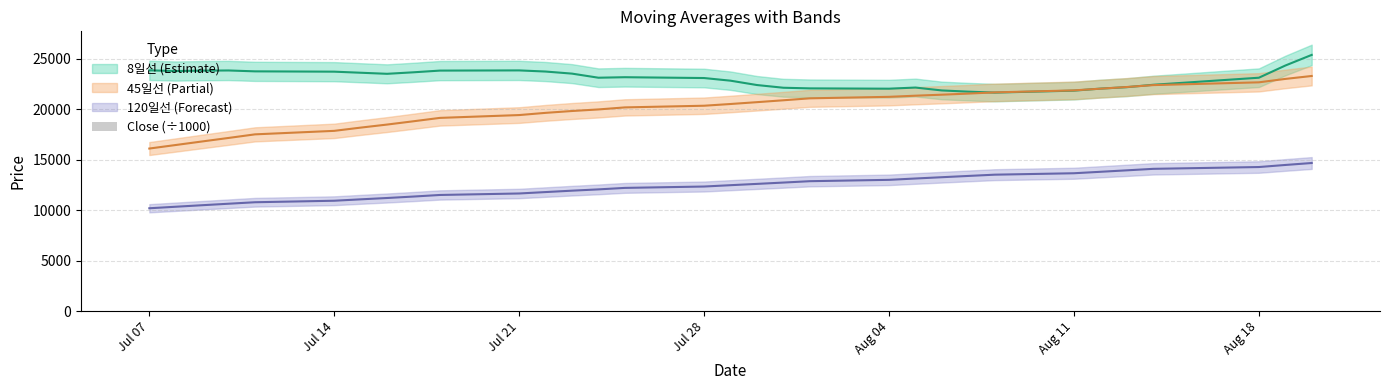

How many values are below 23?

15